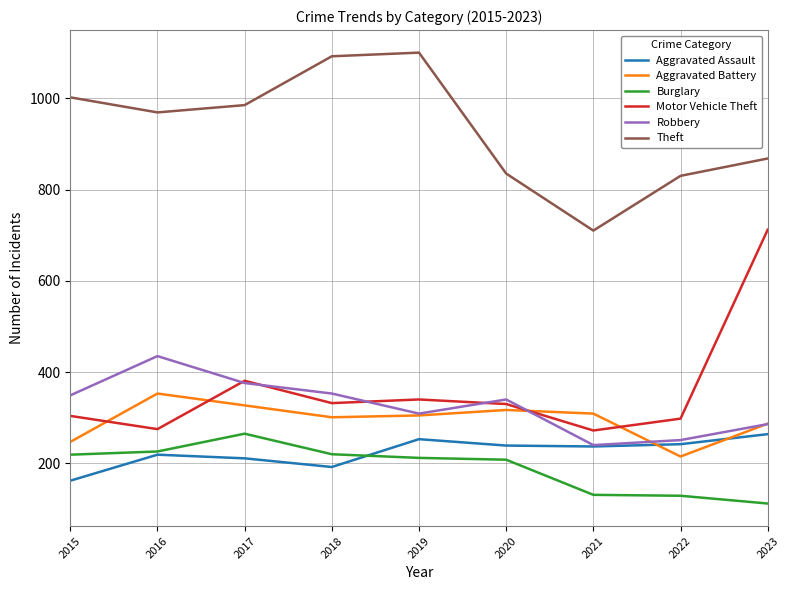

The value of Aggravated Battery at 2020 is 317. True or false?

True